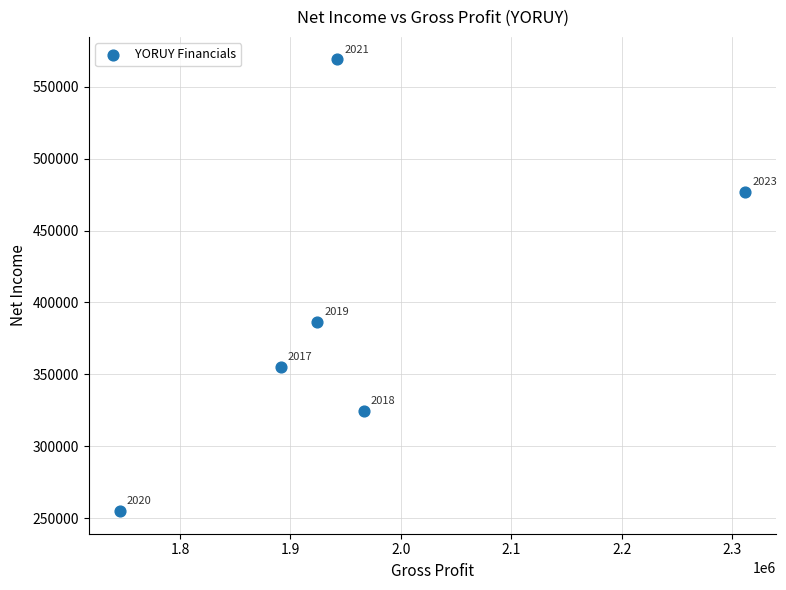

What Y value in the scatter plot is closest to 411900?

386200